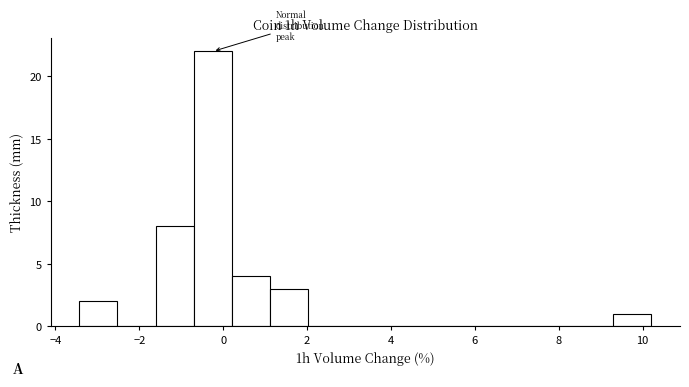

What is the height of the bar covering 9.4 to 10.2 on the x-axis? Neither the bar edges nor the heights are printed on the chart, so give them approximately, as read against the axes.

1